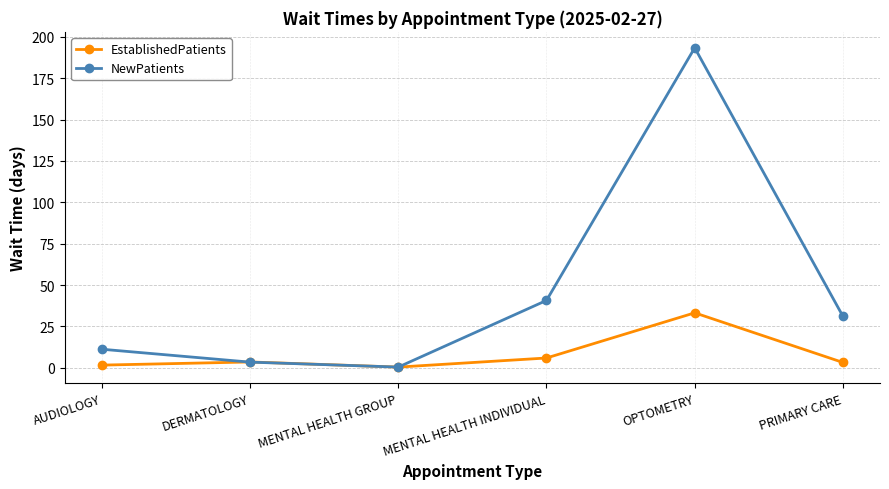

At which category does NewPatients reach its first local peak?

OPTOMETRY